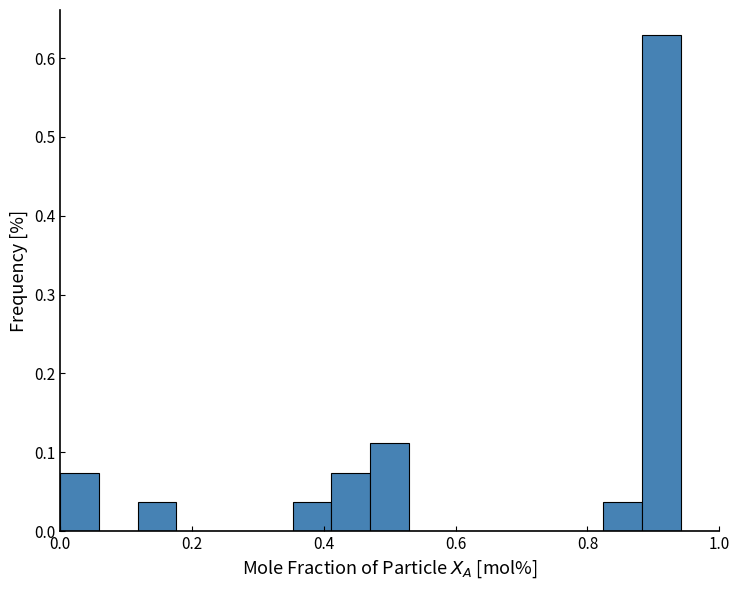

Read against the x-axis, roughly where is the centre of the tallest bar?

0.92